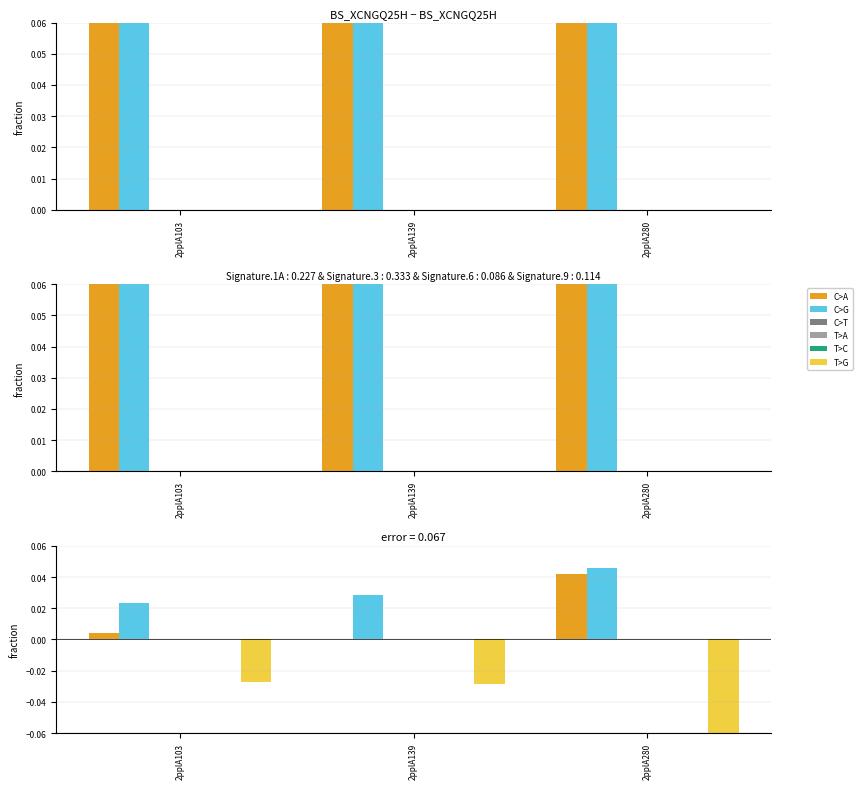

How many groups of bars are there?

3